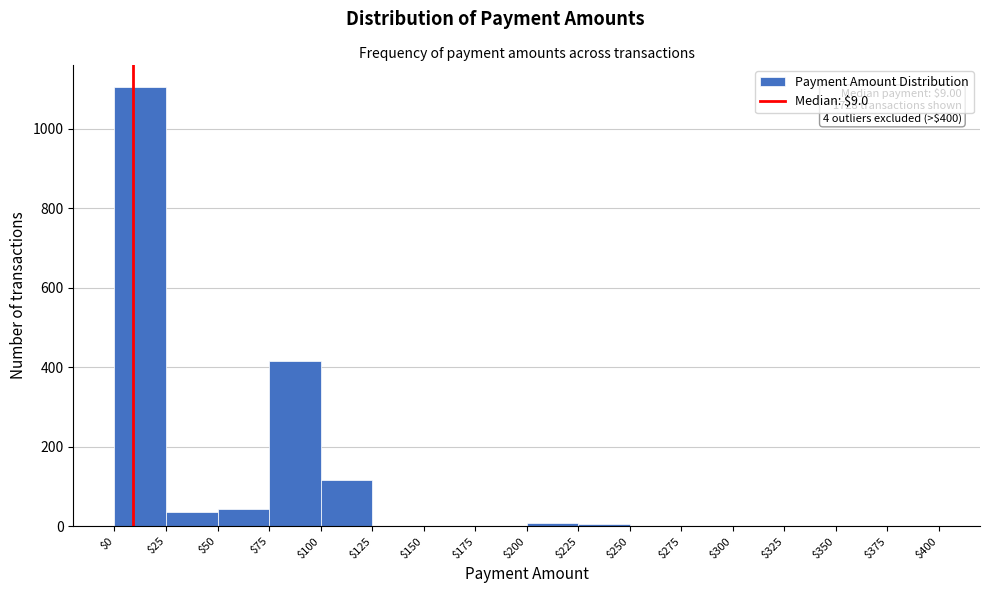

Which range on the x-axis has the tallest bar?

$0 to $25